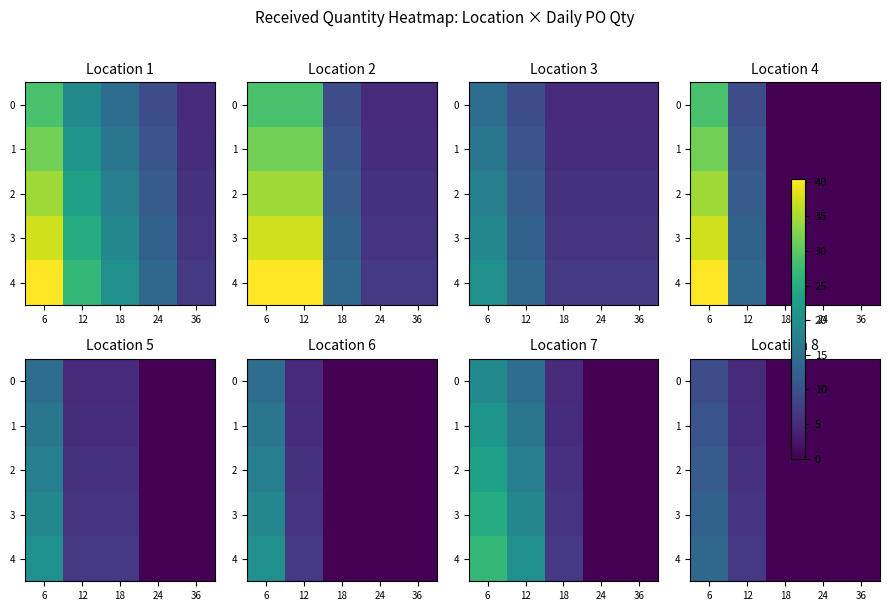

Is it true that 1 equals -4.0 at 24?

False